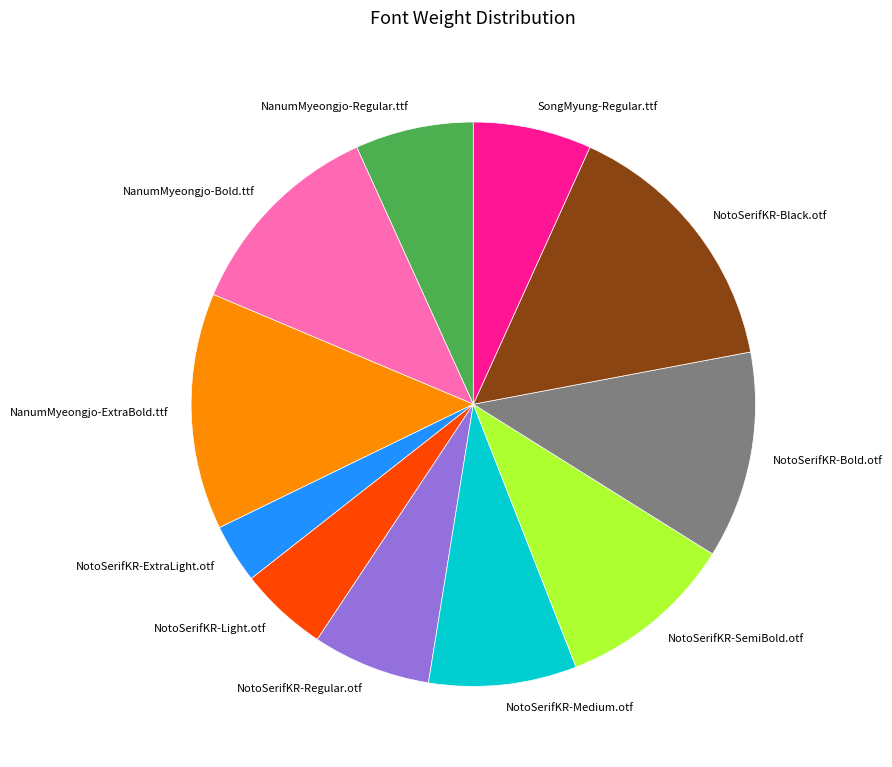

Which category has the biggest portion of the pie?

NotoSerifKR-Black.otf